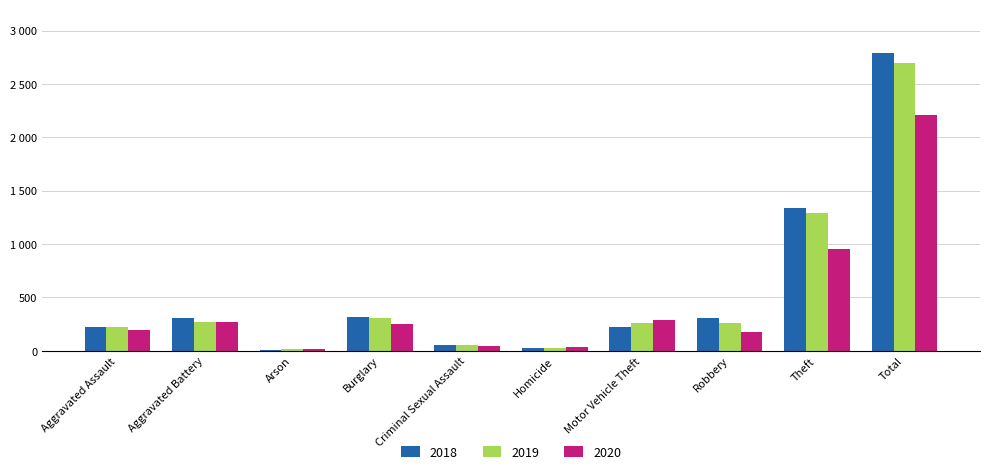

What is the spread (max minus min) of values at Homicide?

13